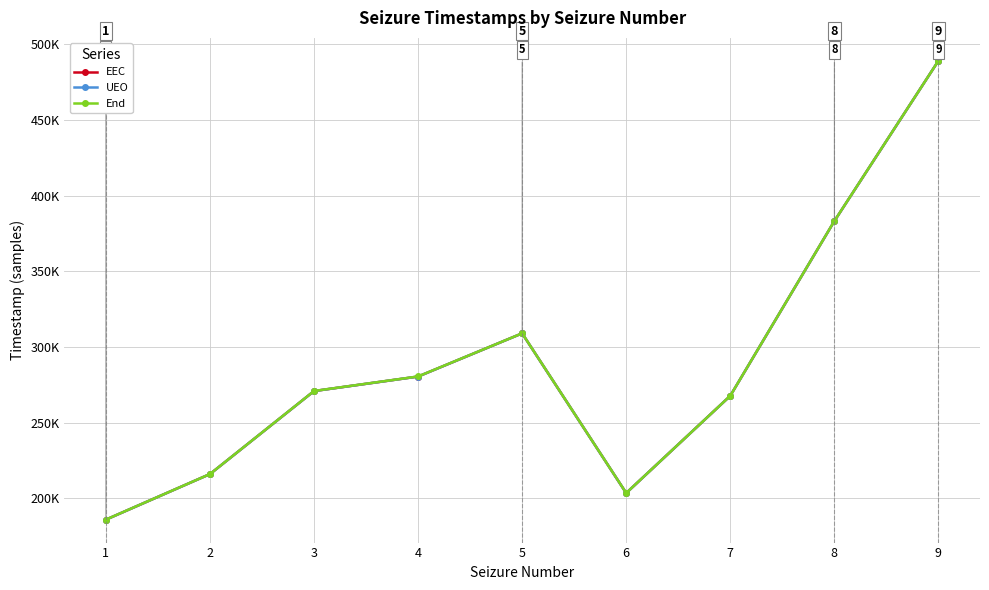

Is this an area chart (filled region under the line)?

No